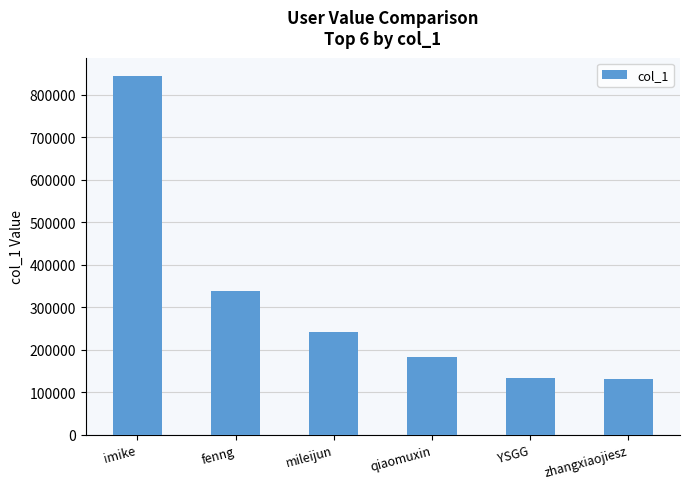

What is the approximate value at qiaomuxin?

184212